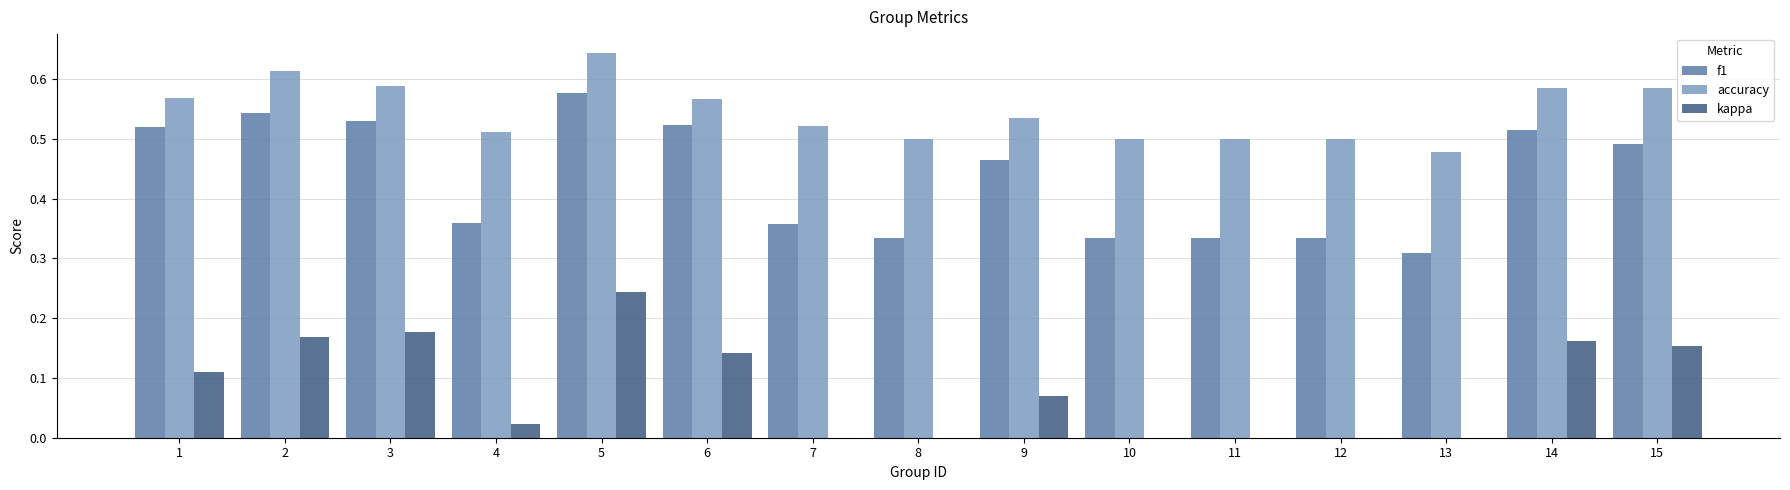

Does the chart contain stacked bars?

No